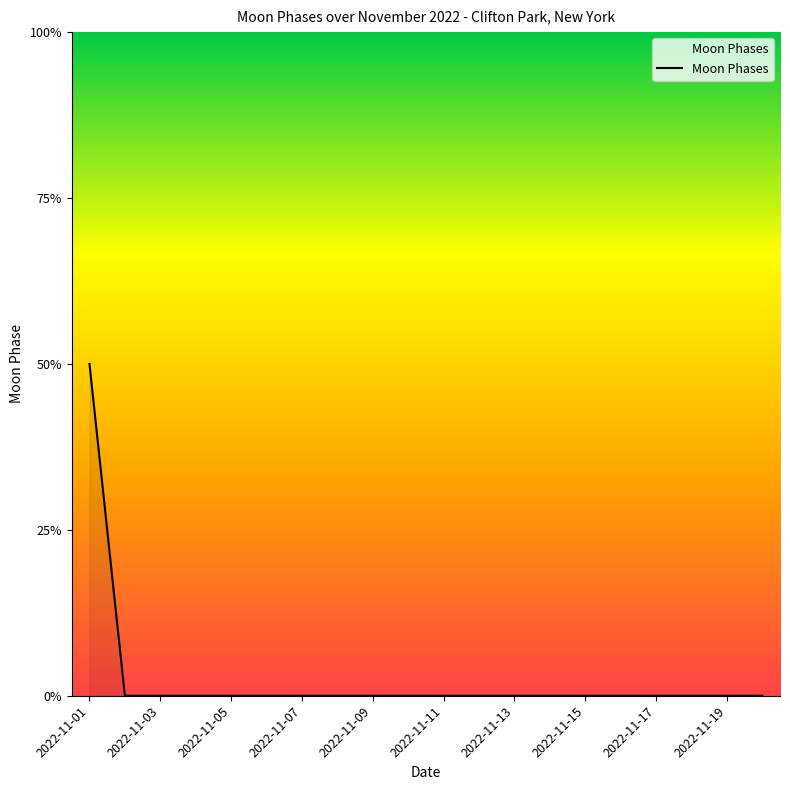

Does the chart display data point markers on the line(s)?

No